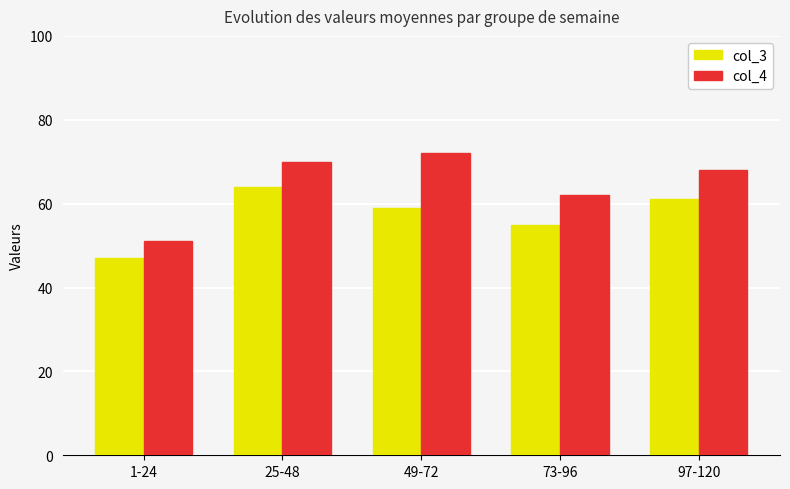

Which series has the largest total across all categories?

col_4